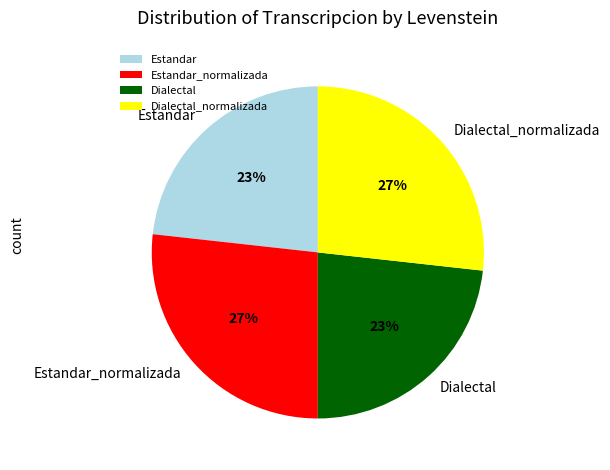

Is there a majority slice in this chart?

No